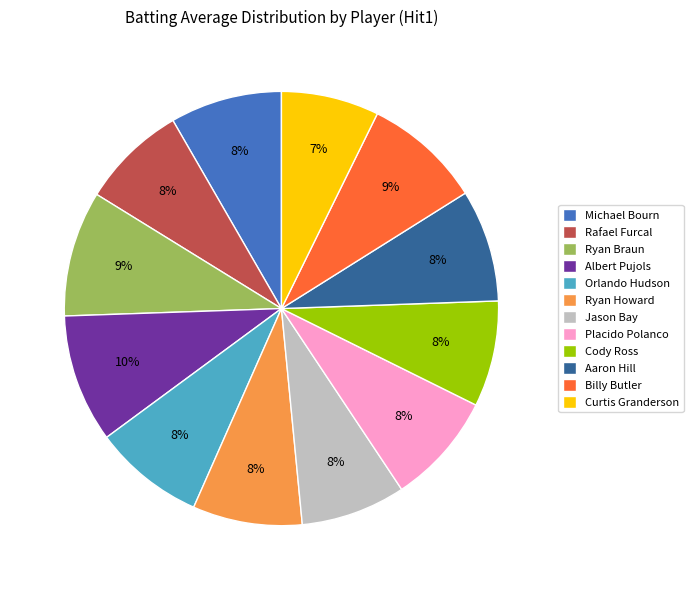

Which category has the smallest portion of the pie?

Curtis Granderson